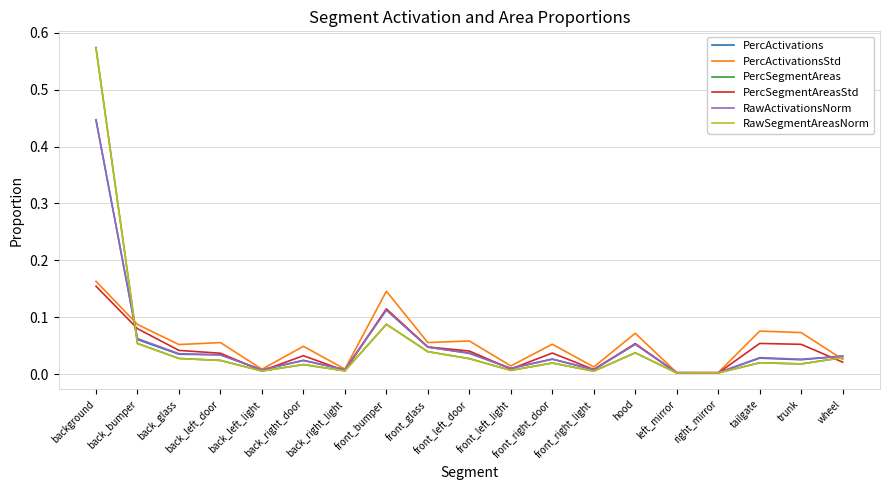

True or false: RawSegmentAreasNorm and PercSegmentAreas cross at least once.

False